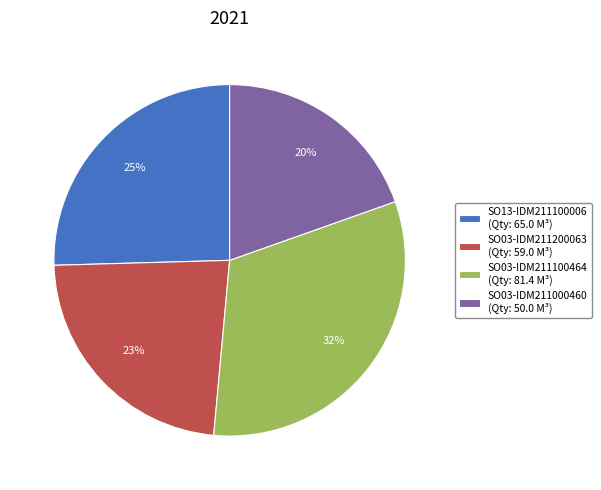

Which slice is the smallest?

SO03-IDM211000460